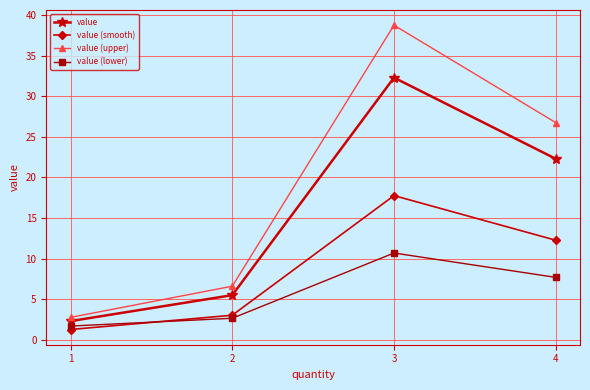

What is the highest value of the value (upper) series?

38.8